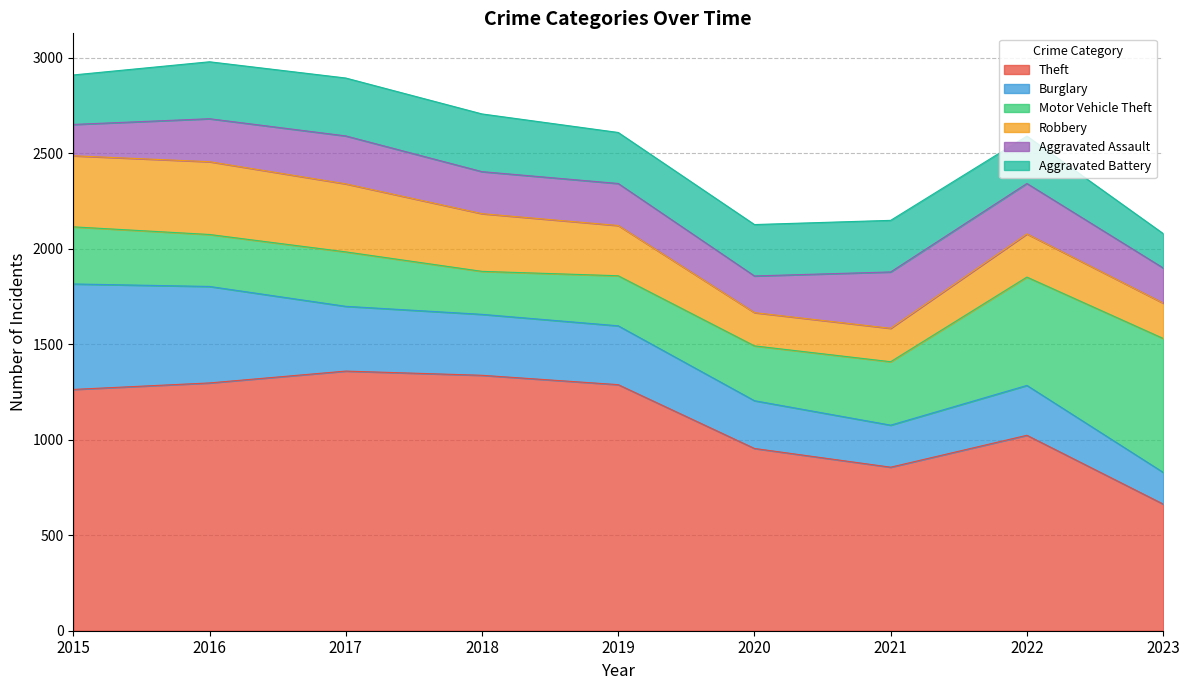

The Aggravated Battery series shows 270 at 2021. True or false?

True